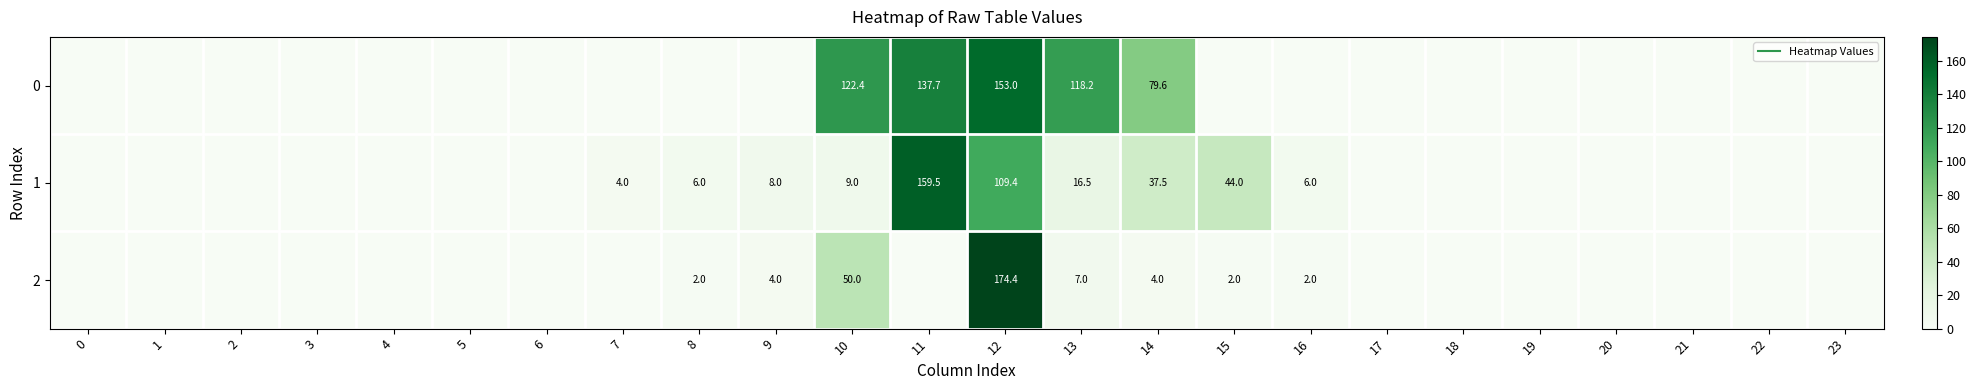

List the series in order of their overall mean, lowest first.

2, 1, 0